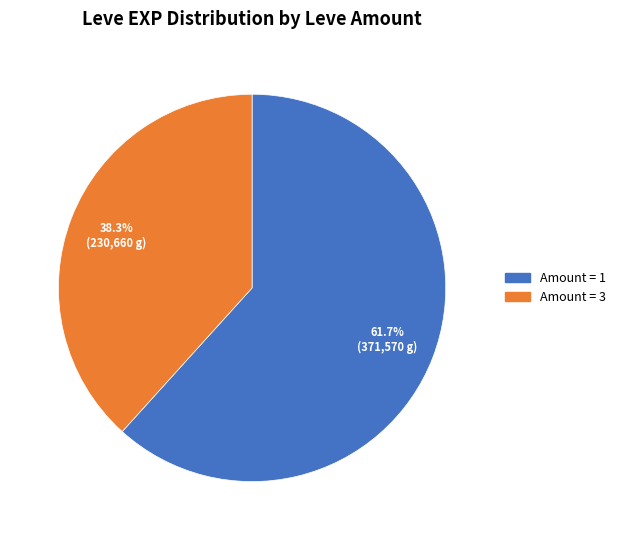

Is there a majority slice in this chart?

Yes